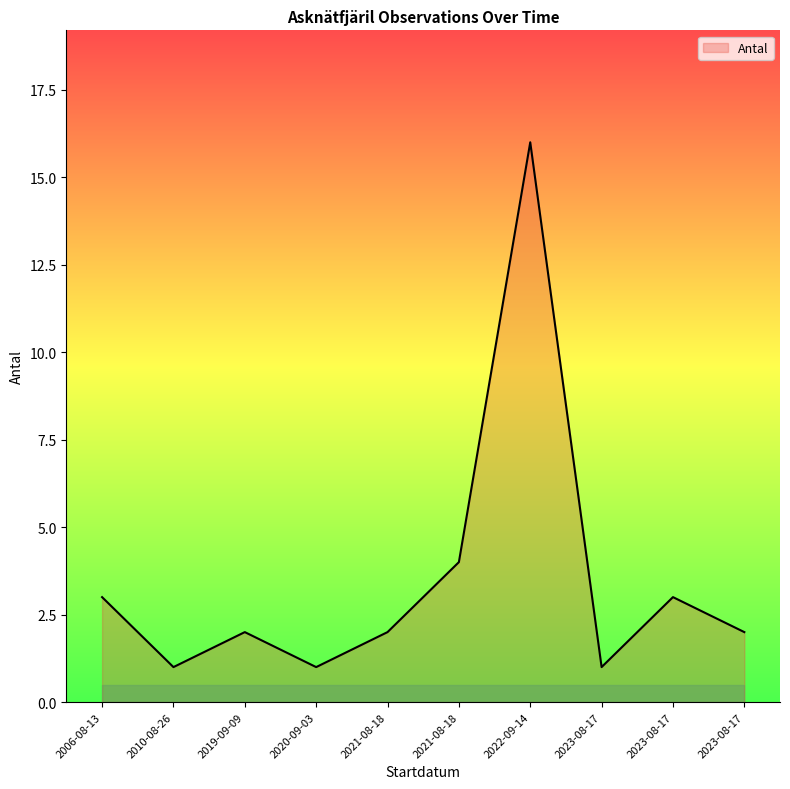

Reading right to left, list all the values displayed in this chart.

2	3	1	16	4	2	1	2	1	3